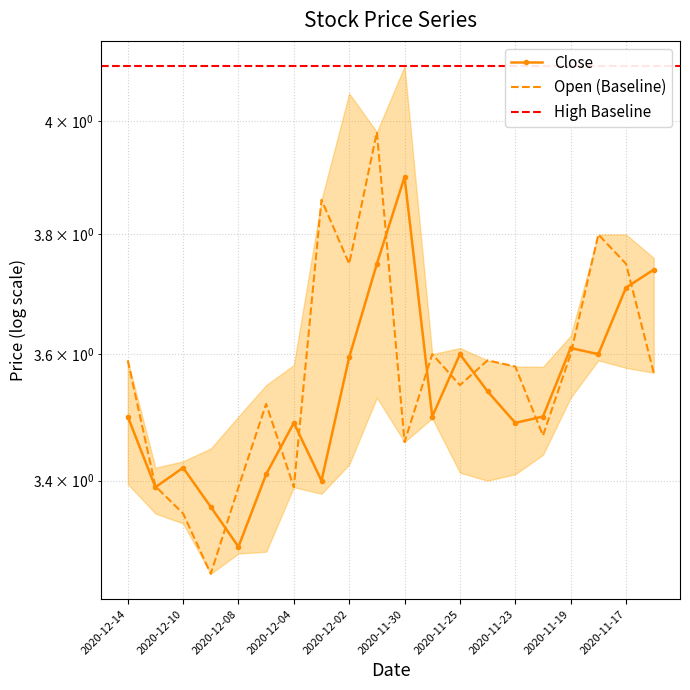

How many interior local peaks does the Open series have?

6